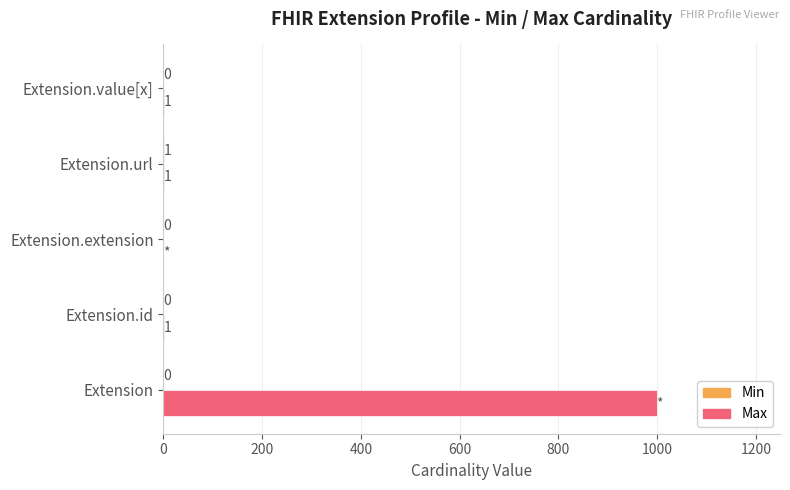

Is it true that Max equals 1 at Extension.id?

True